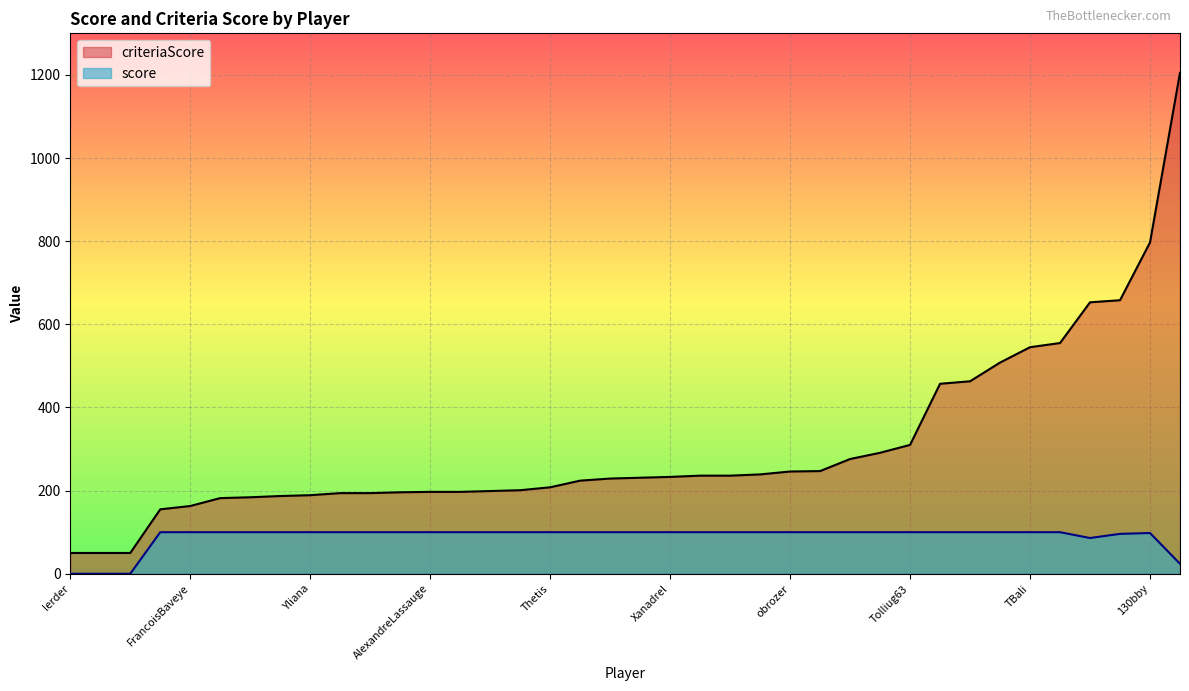

Rank the series by their average value, from highest to lowest.

criteriaScore, score